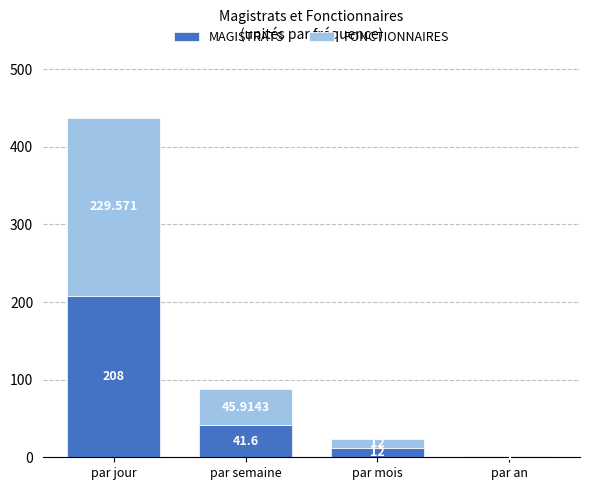

At which category is the sum across all series the highest?

par jour